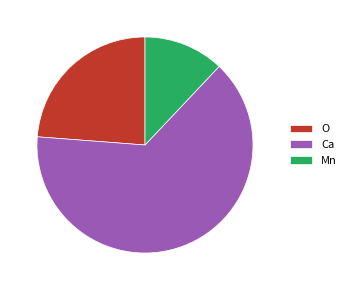

Is it true that Mn is 1% of the pie?

False